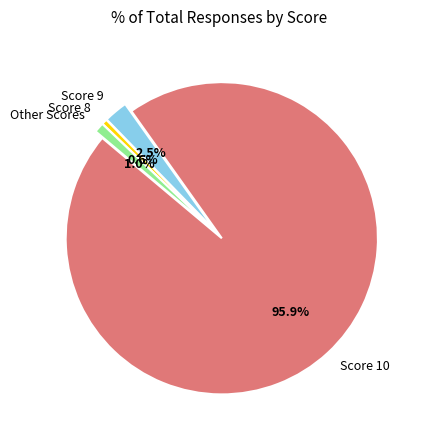

Is the sum of Score 9 and Score 10 greater than half?

Yes